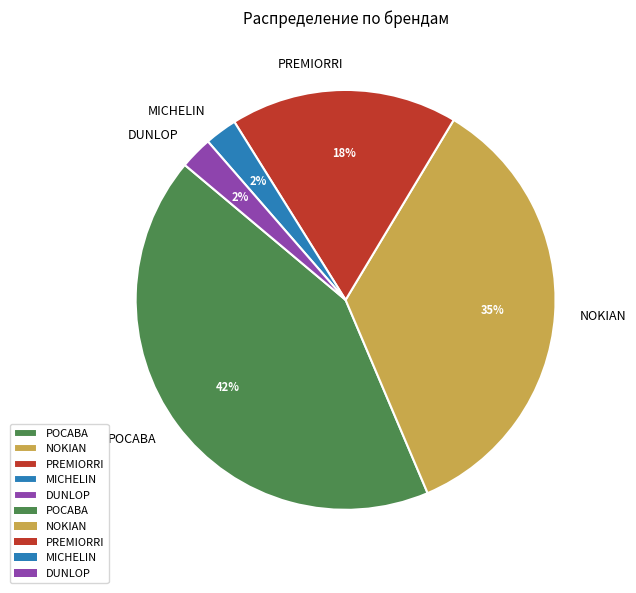

What is the largest slice in the pie chart?

РОСАВА